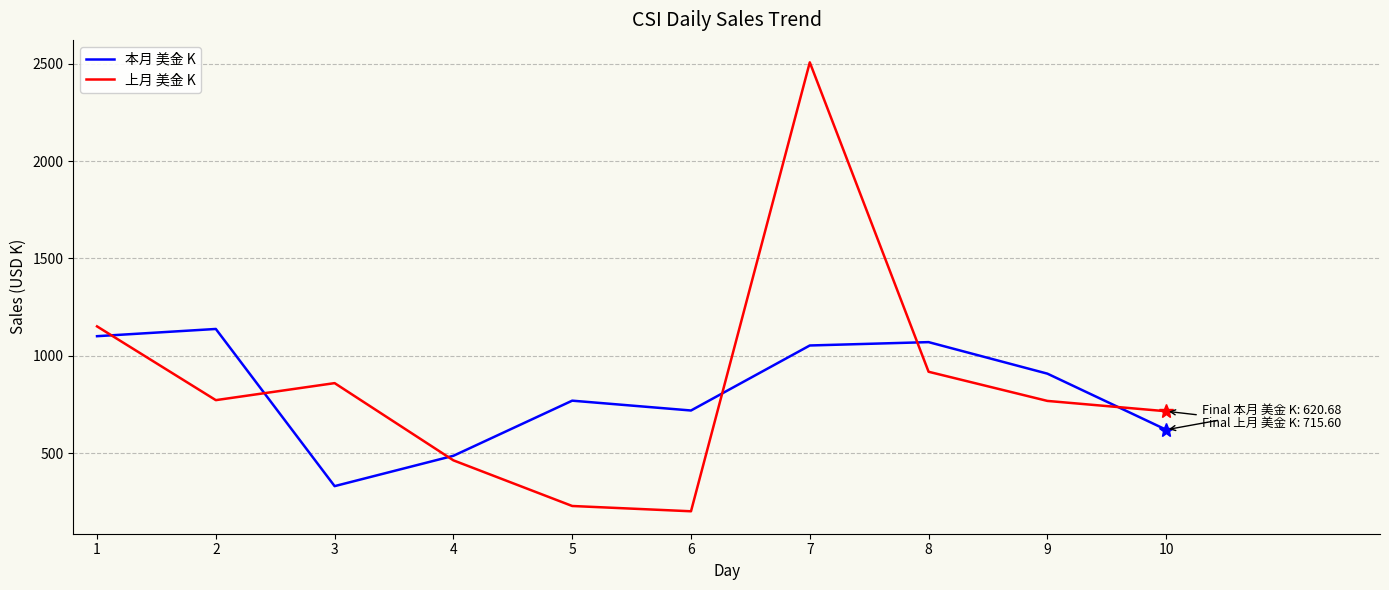

Is it true that 本月 美金 K equals 1070.5 at 8?

True